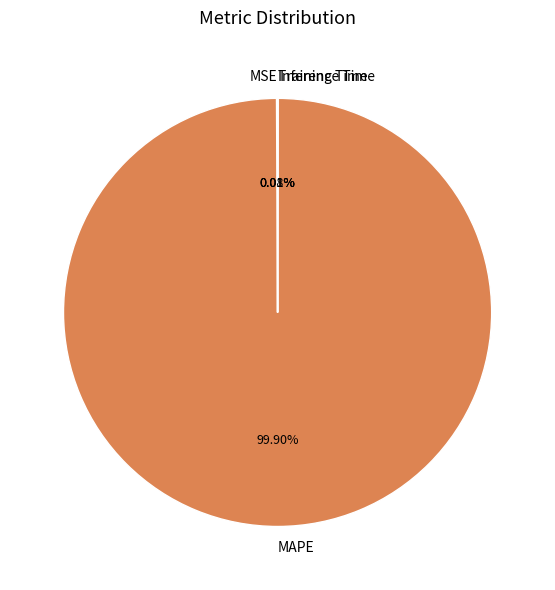

Which slice is the largest?

MAPE